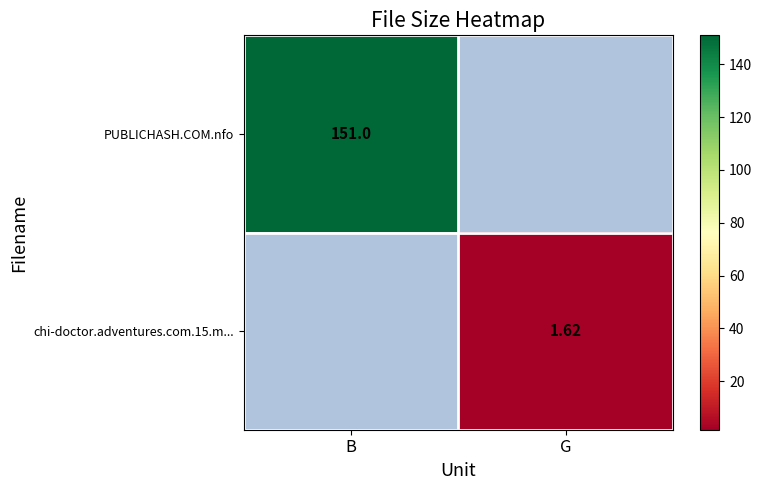

The PUBLICHASH.COM.nfo series shows 263.6 at B. True or false?

False